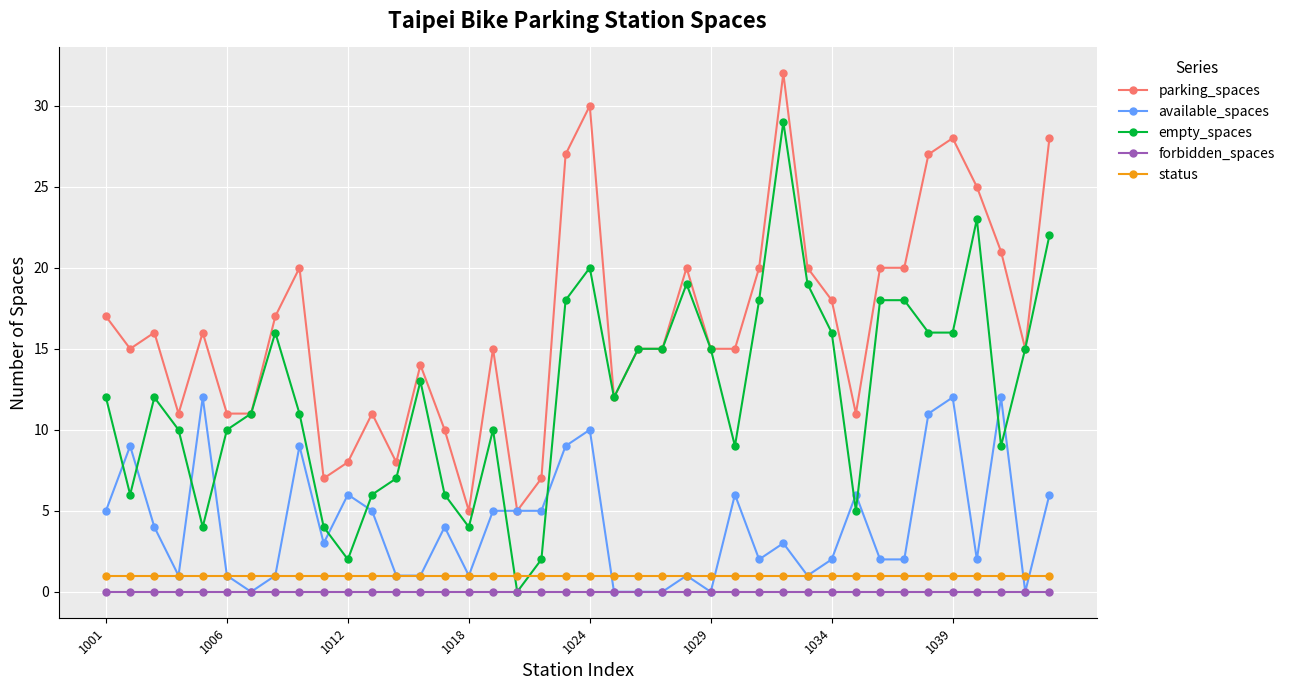

Which series has the widest spread of values?

empty_spaces